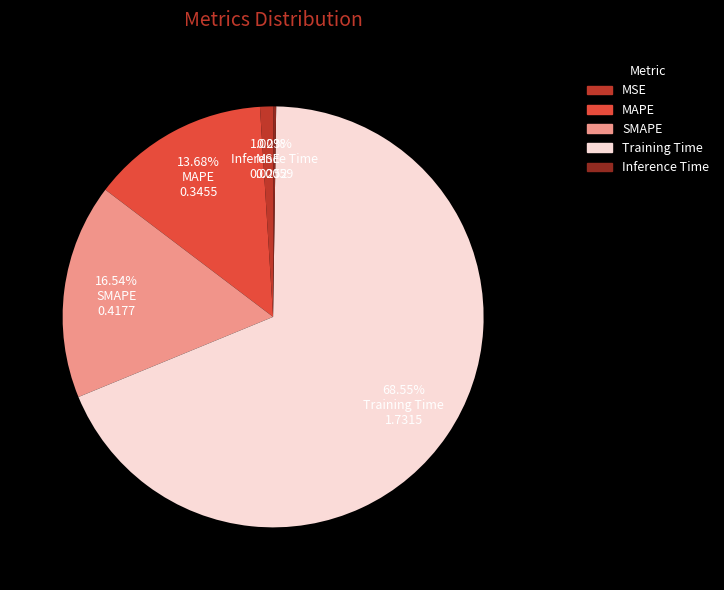

Do SMAPE and MSE together represent more than half of the pie?

No